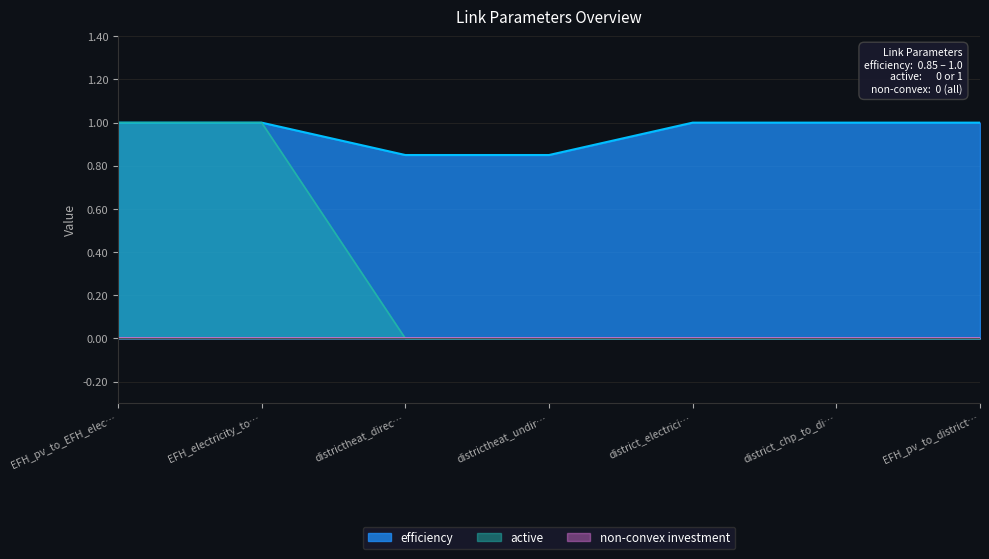

What is the difference between the highest and lowest values at EFH_pv_to_EFH_elec…?

1.0